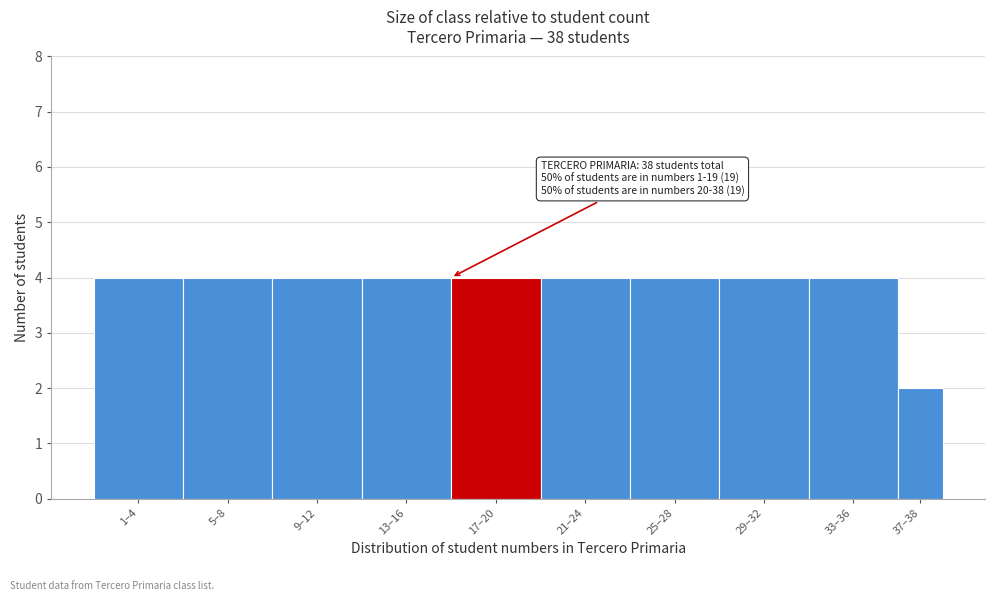

Reading left to right, extract all data points from this chart.

4	4	4	4	4	4	4	4	4	2